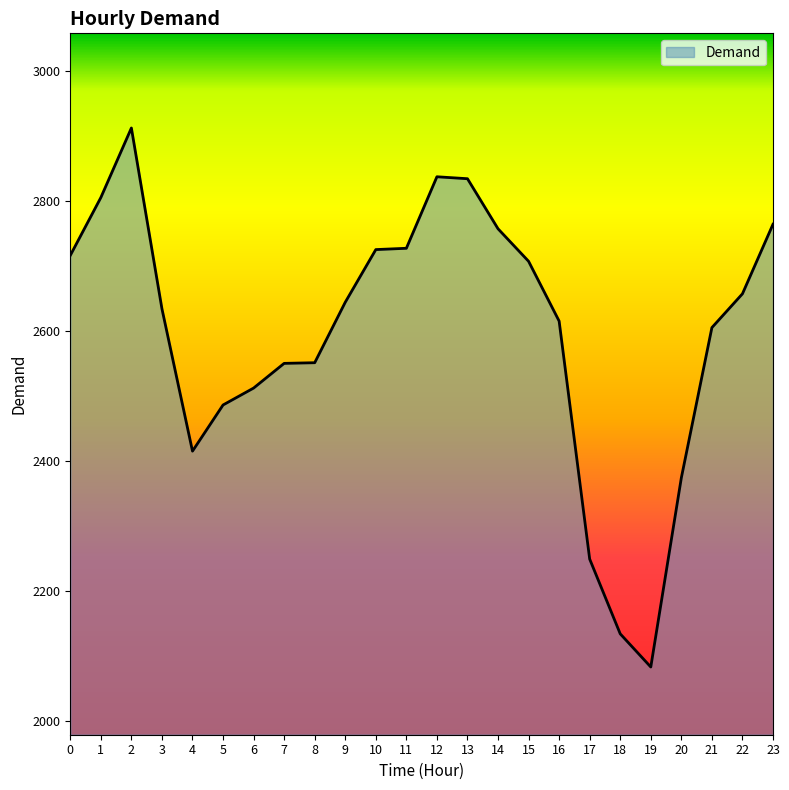

Where is the first local maximum?

2